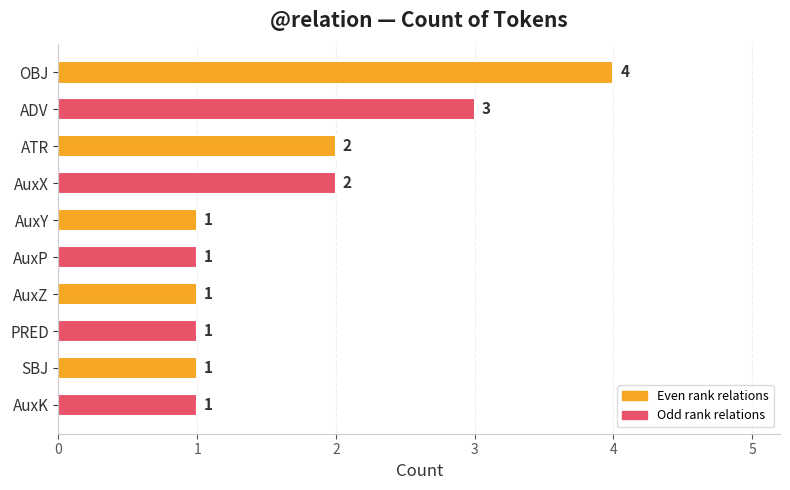

What is the label of the 7th bar from the bottom?

AuxX